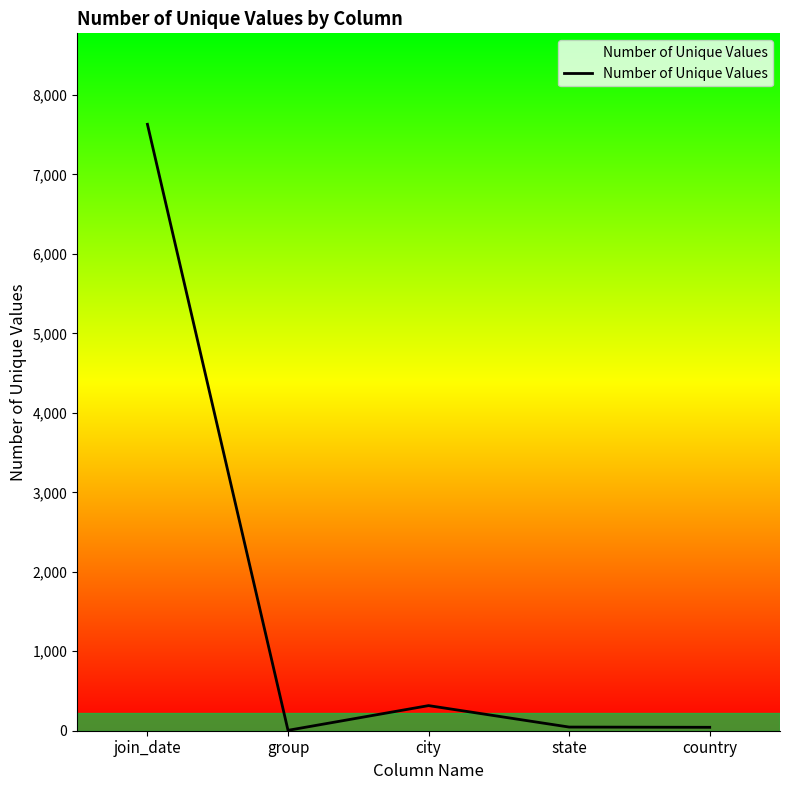

How many lines are shown in the chart?

1